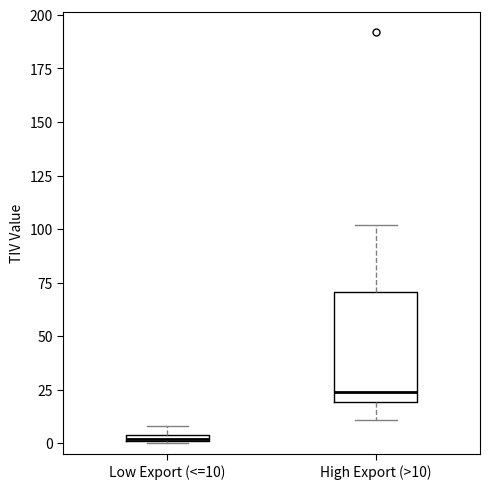

Which box has the highest median line?

High Export (>10)